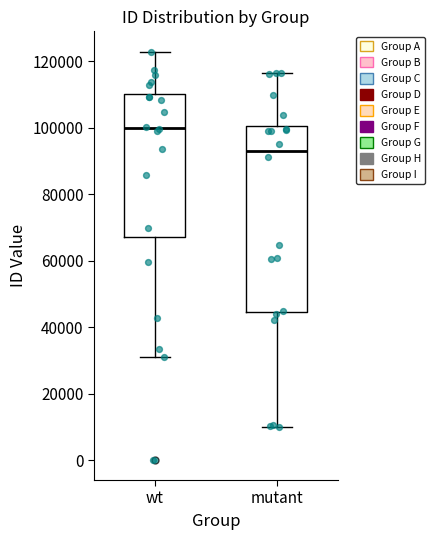

Which box is the tallest, from its lower edge to its upper edge?

mutant